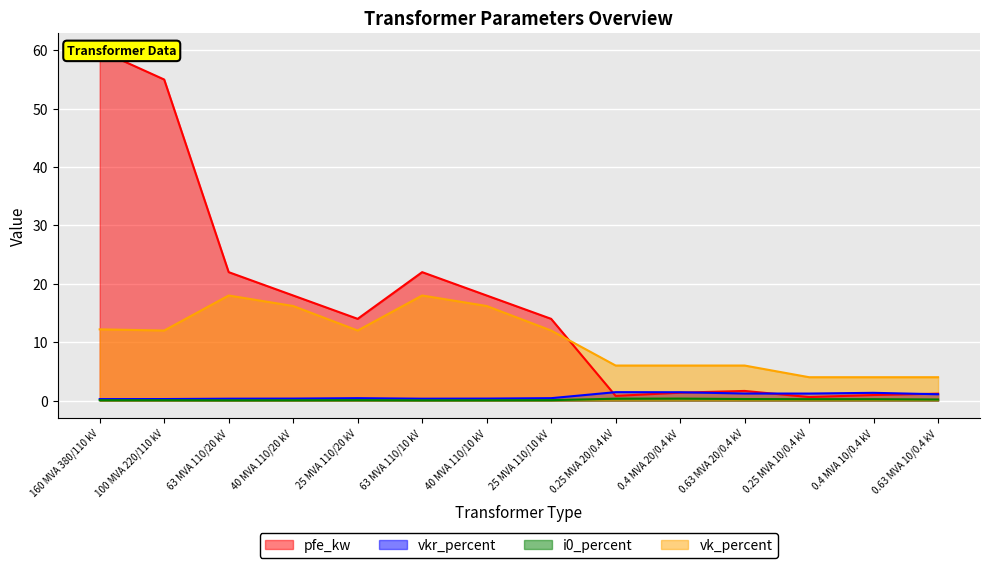

Which series has the largest range (max minus min)?

pfe_kw